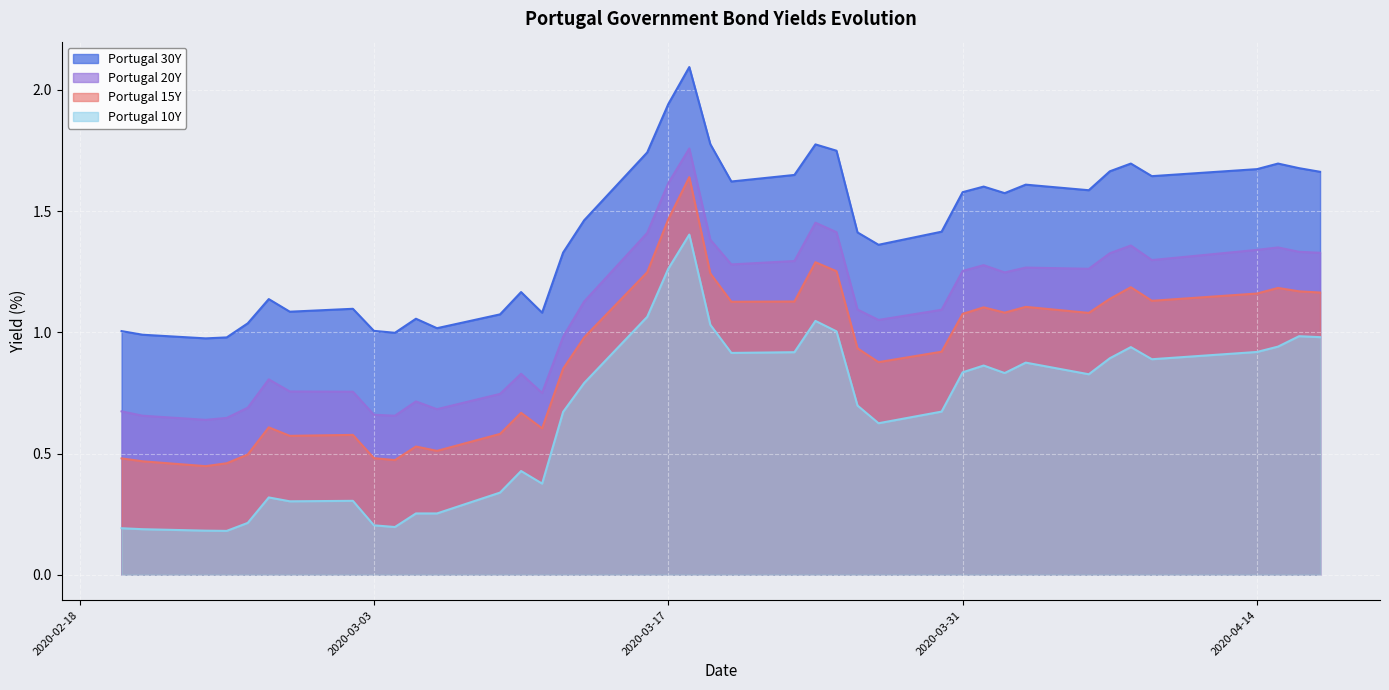

Which category has the highest value in the Portugal 30Y series?

2020-03-18